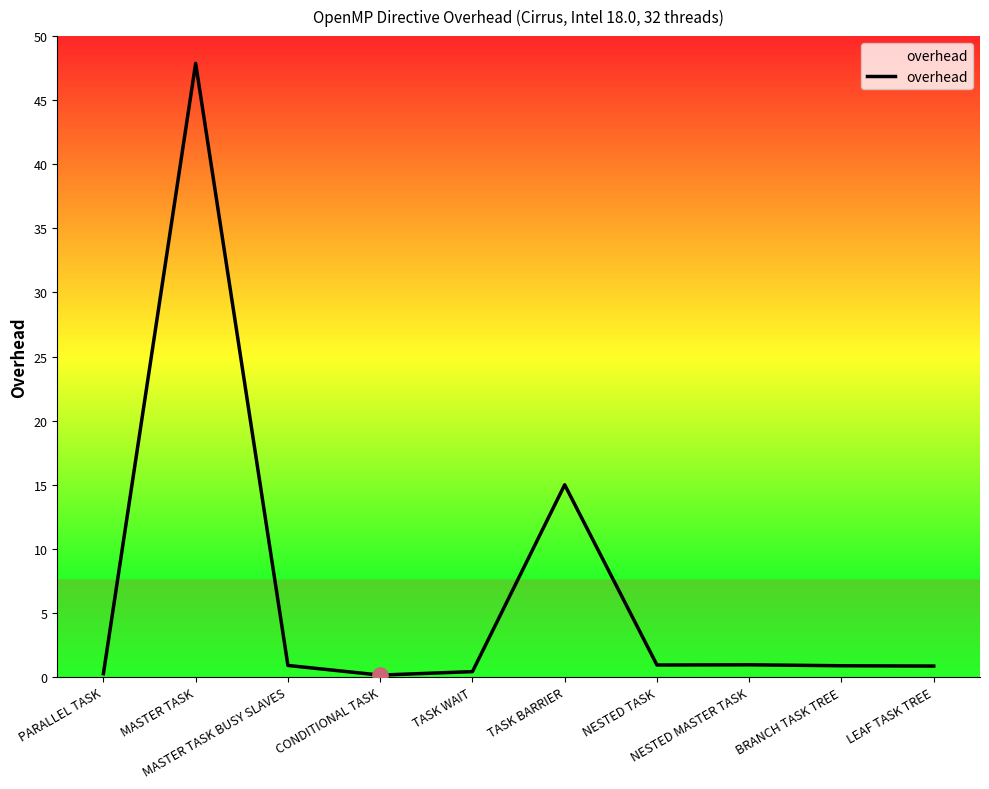

What is the change in value from MASTER TASK to MASTER TASK BUSY SLAVES?

-47.0